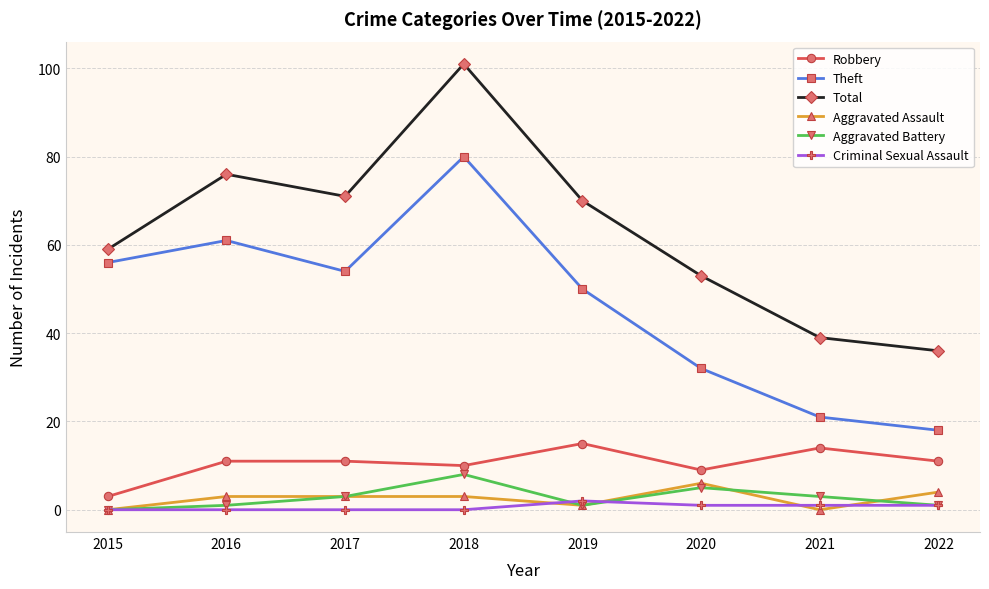

The Aggravated Assault series shows 0 at 2015. True or false?

True